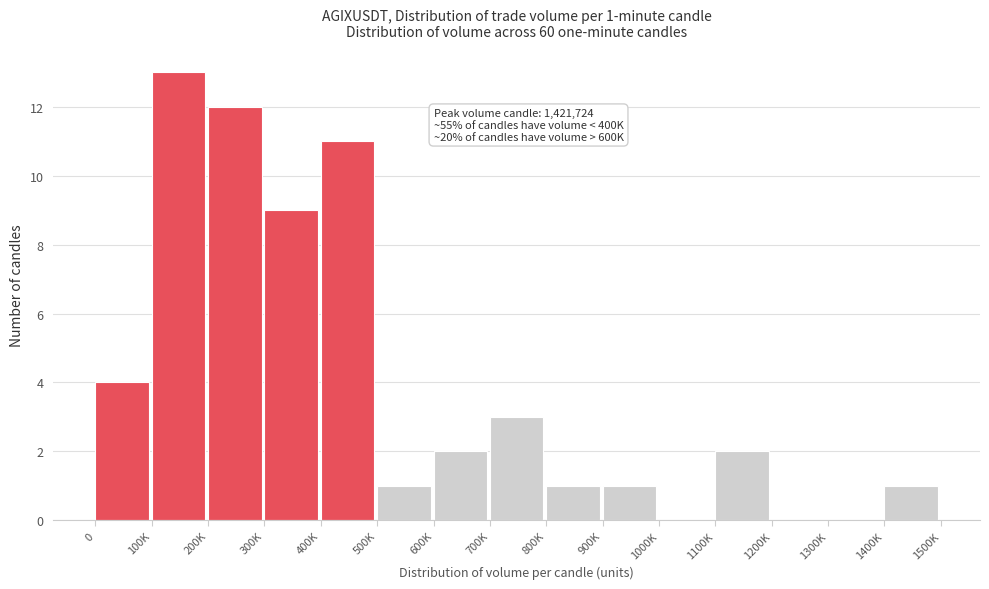

Reading left to right, transcribe all the data shown in this chart.

0=4	100K=13	200K=12	300K=9	400K=11	500K=1	600K=2	700K=3	800K=1	900K=1	1000K=0	1100K=2	1200K=0	1300K=0	1400K=1